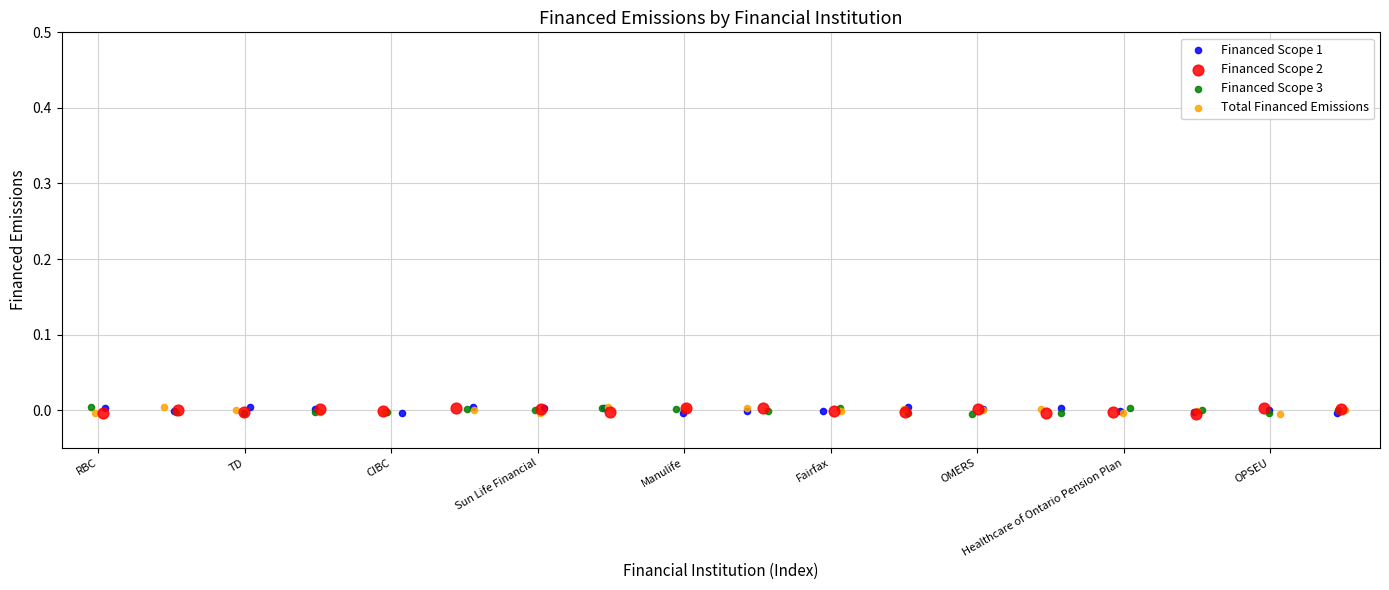

What are all the series names shown in the legend?

Financed Scope 1, Financed Scope 2, Financed Scope 3, Total Financed Emissions